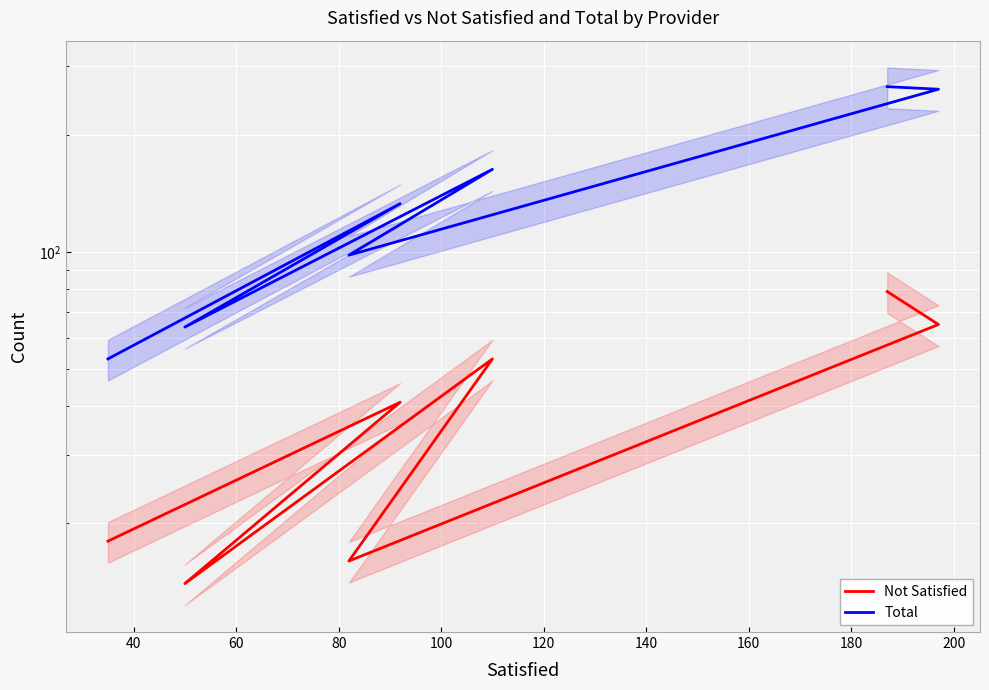

What is the maximum value shown in the chart?

266